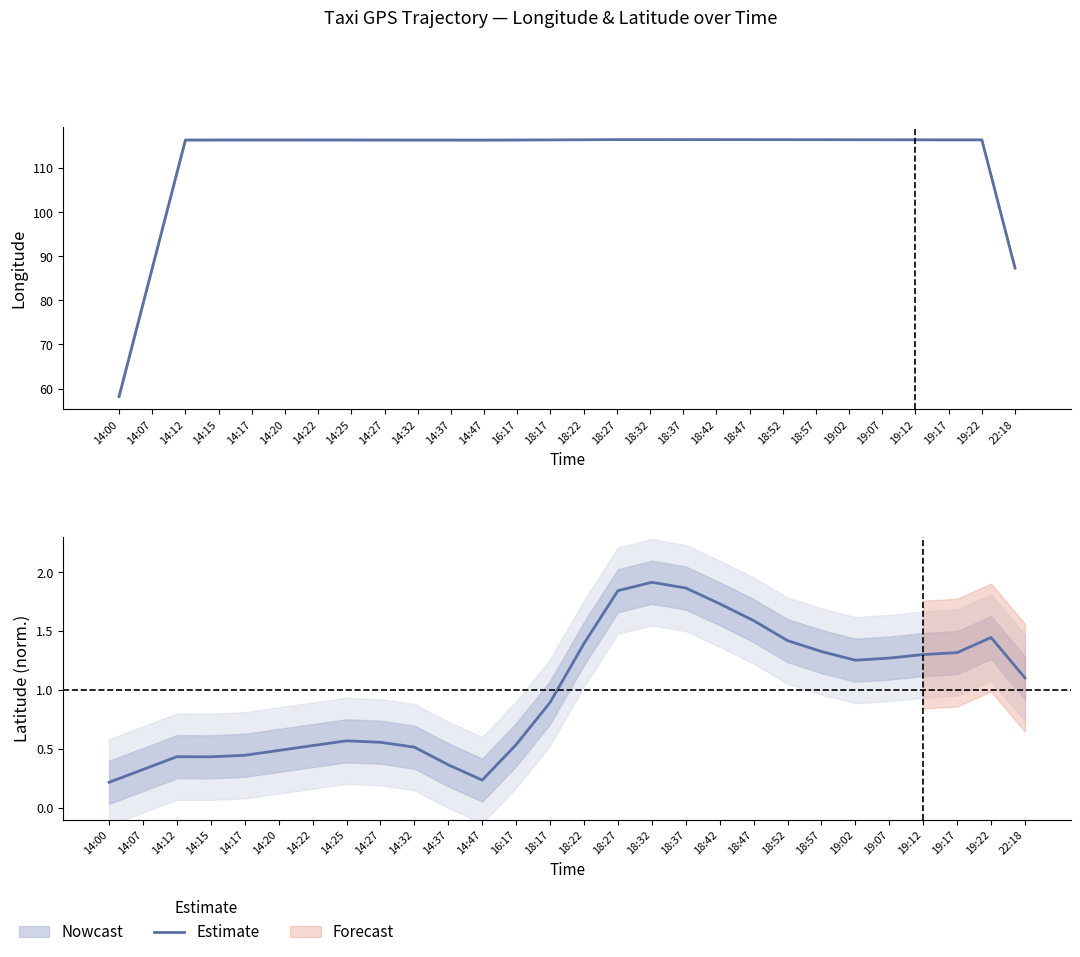

What is the difference between the maximum and minimum values?

1.7